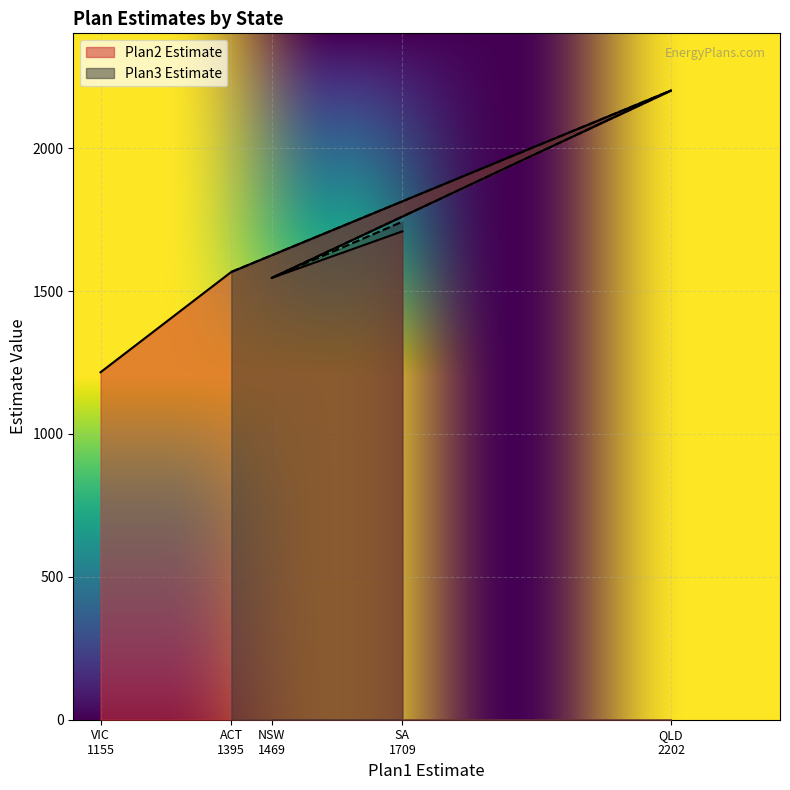

What is the sum of the values at SA 1709 and NSW 1469?

3255